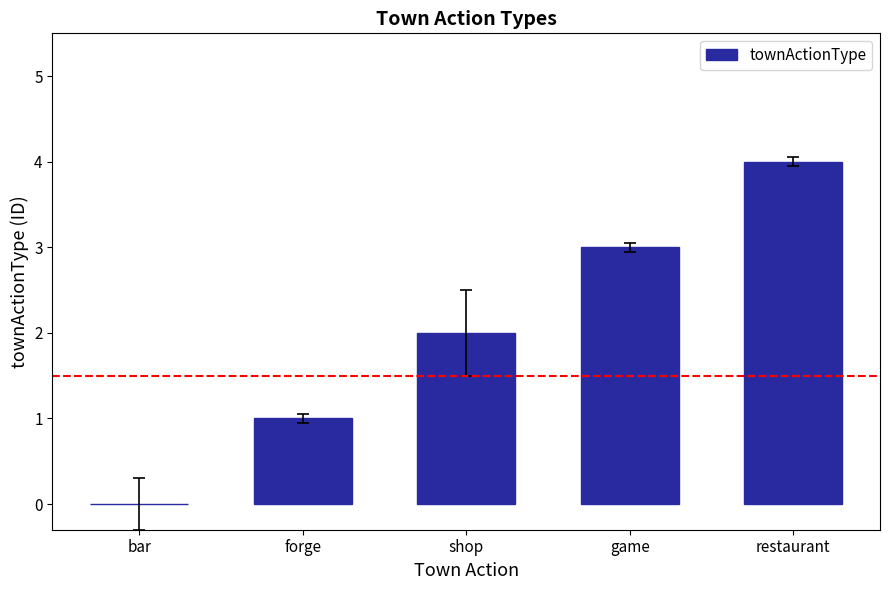

Which has a higher value, bar or restaurant?

restaurant